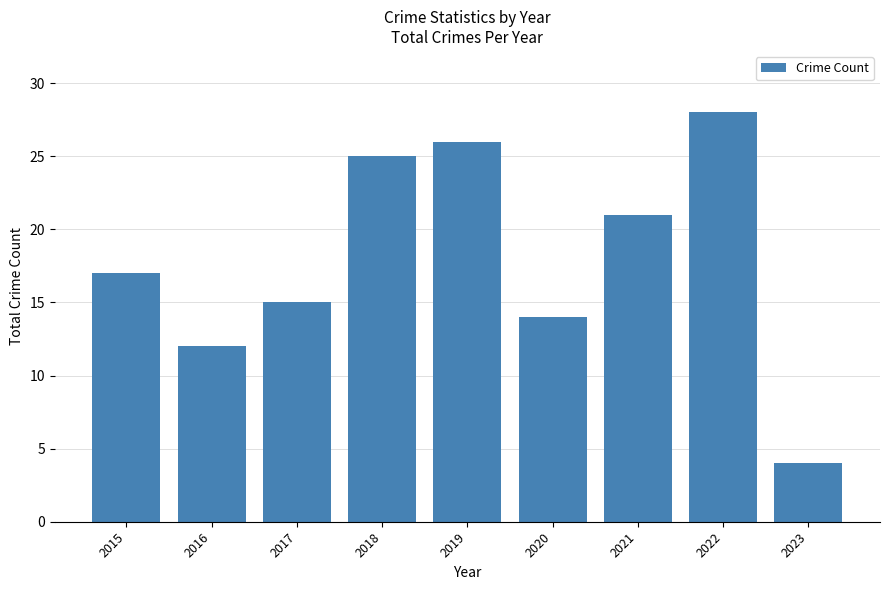

True or false: the data shows 10 at 2017.

False